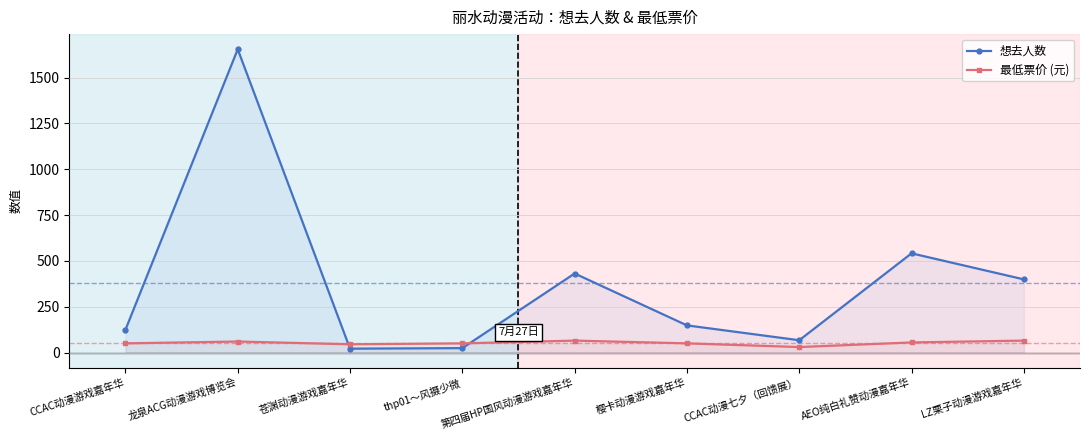

Where is the first local minimum for 想去人数?

苍渊动漫游戏嘉年华